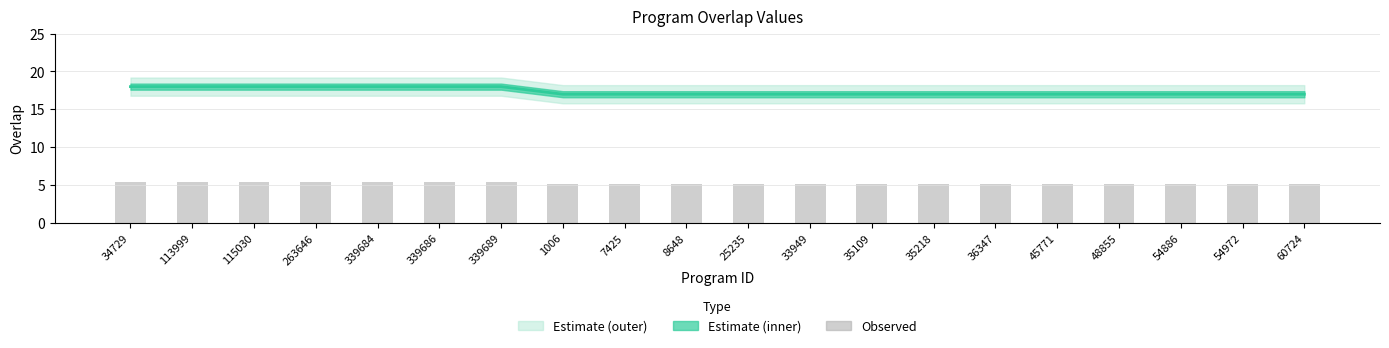

At which category is the sum across all series the highest?

34729